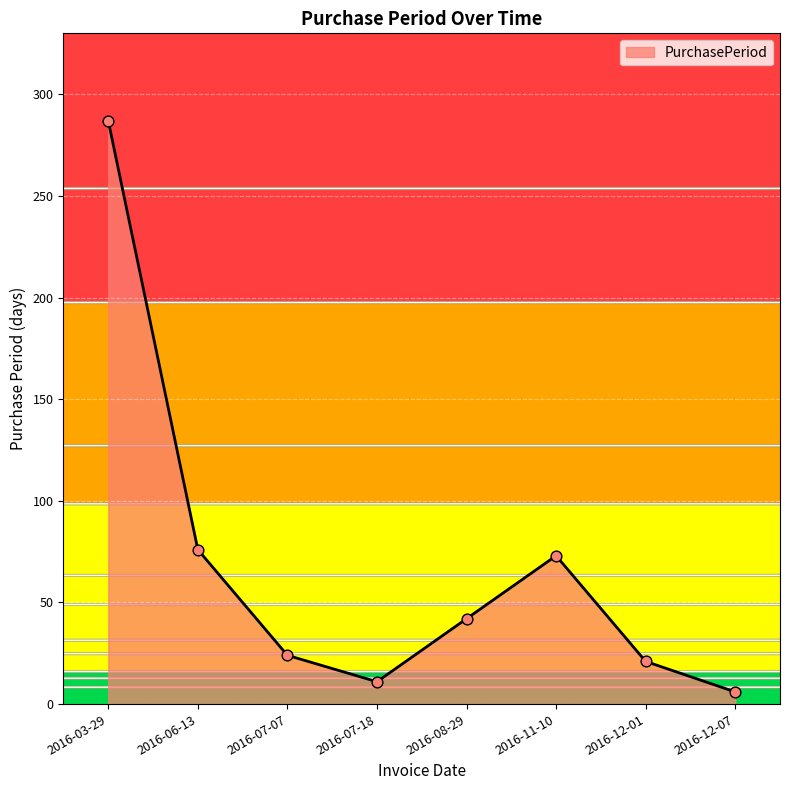

What is the ratio of the value at 2016-07-07 to the value at 2016-11-10?

0.3